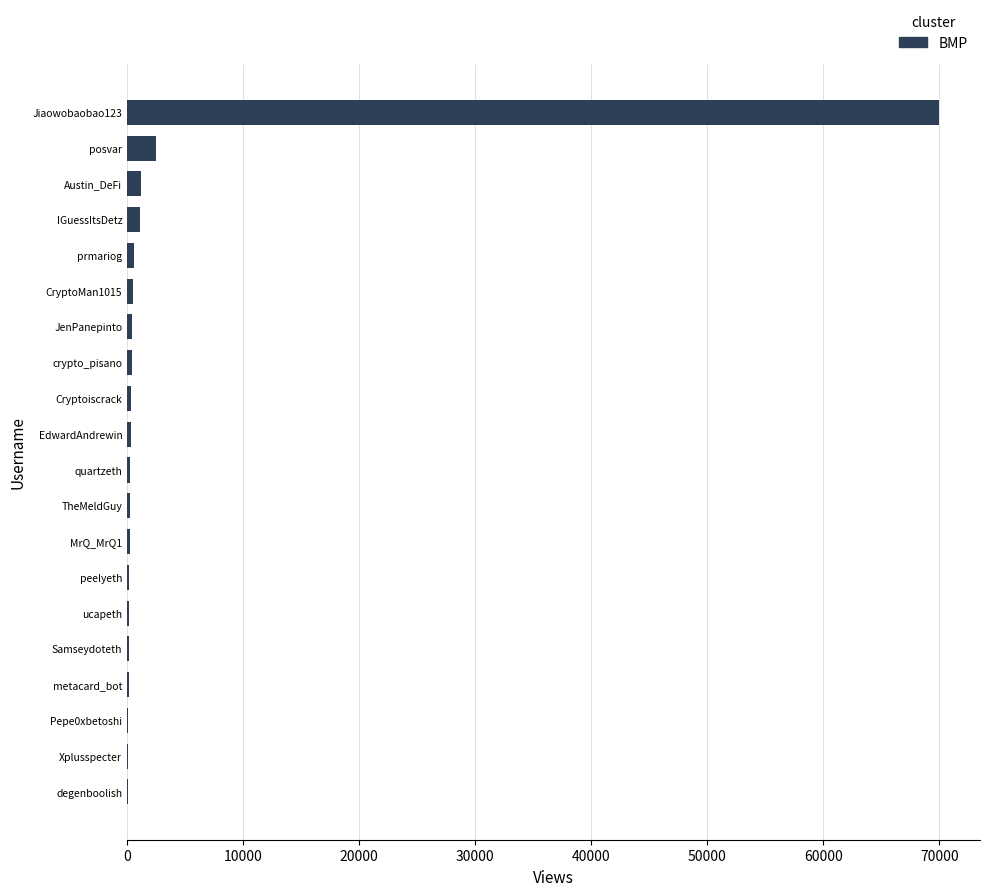

What is the sum of all values?

78772